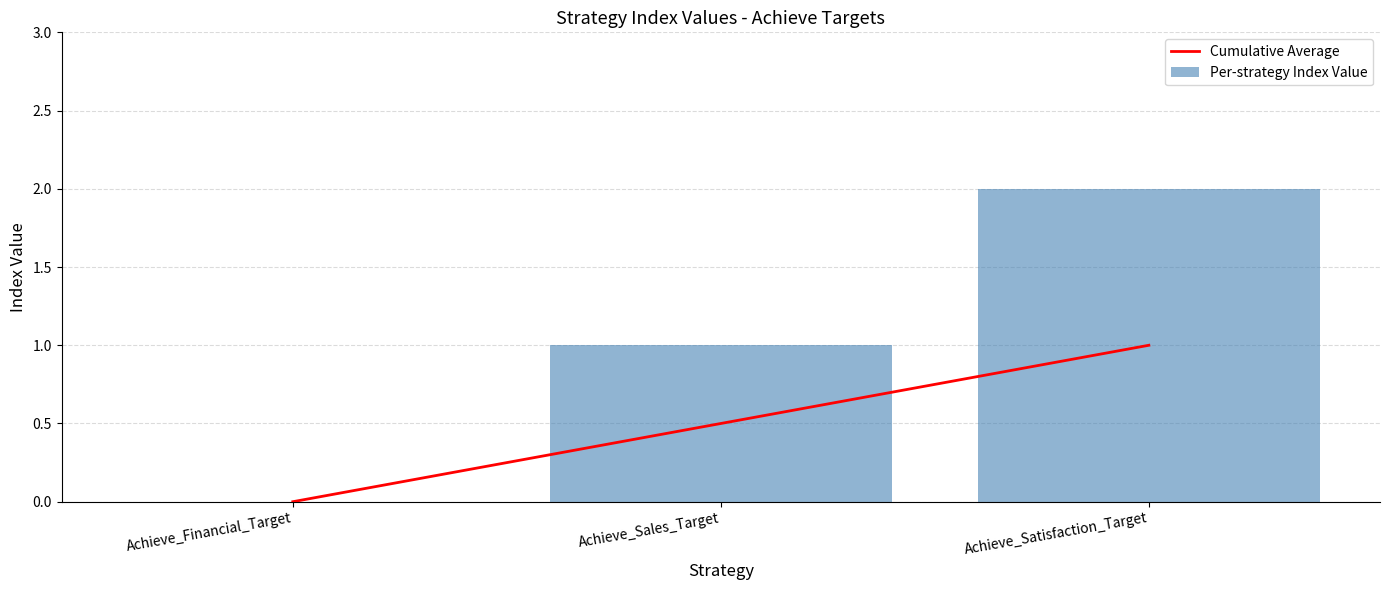

List the series in order of their peak value, highest first.

Per-strategy Index Value, Cumulative Average